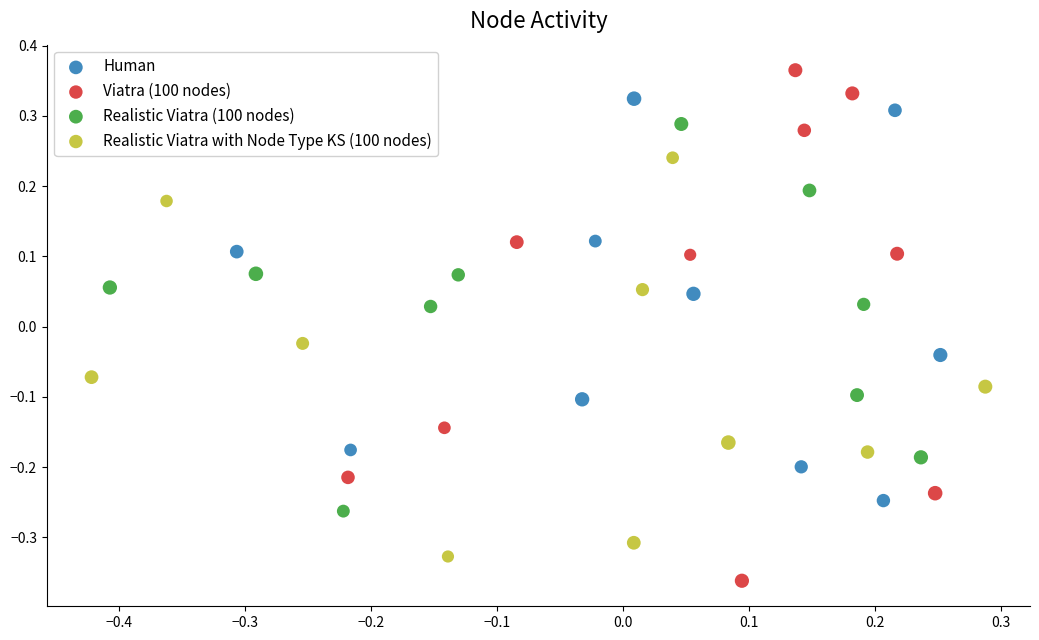

Which series reaches the minimum Y coordinate?

Viatra (100 nodes)